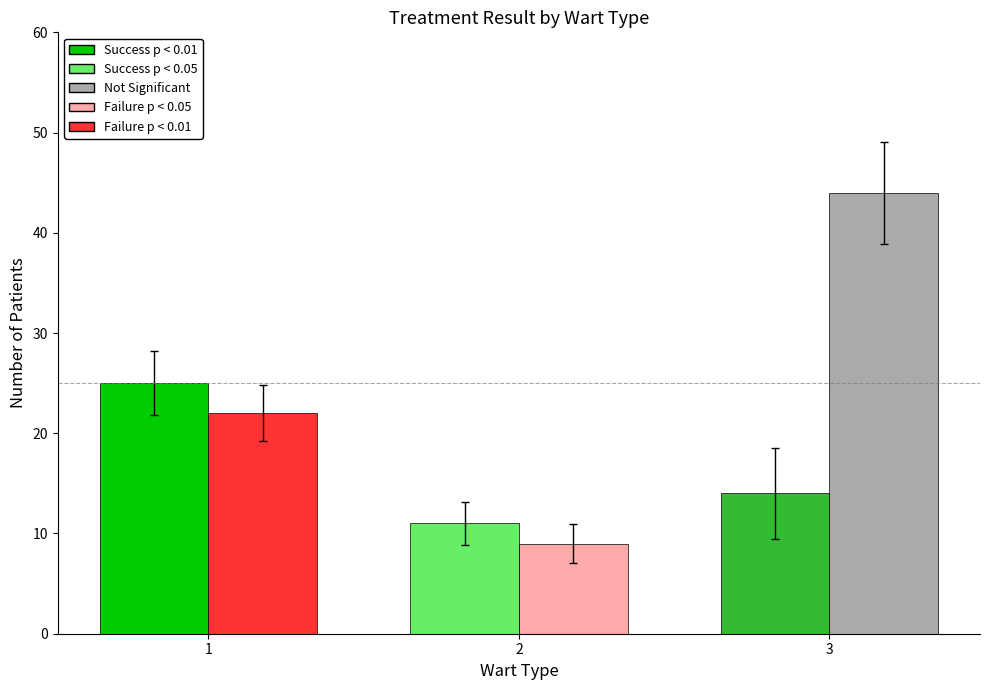

Are the bars horizontal?

No